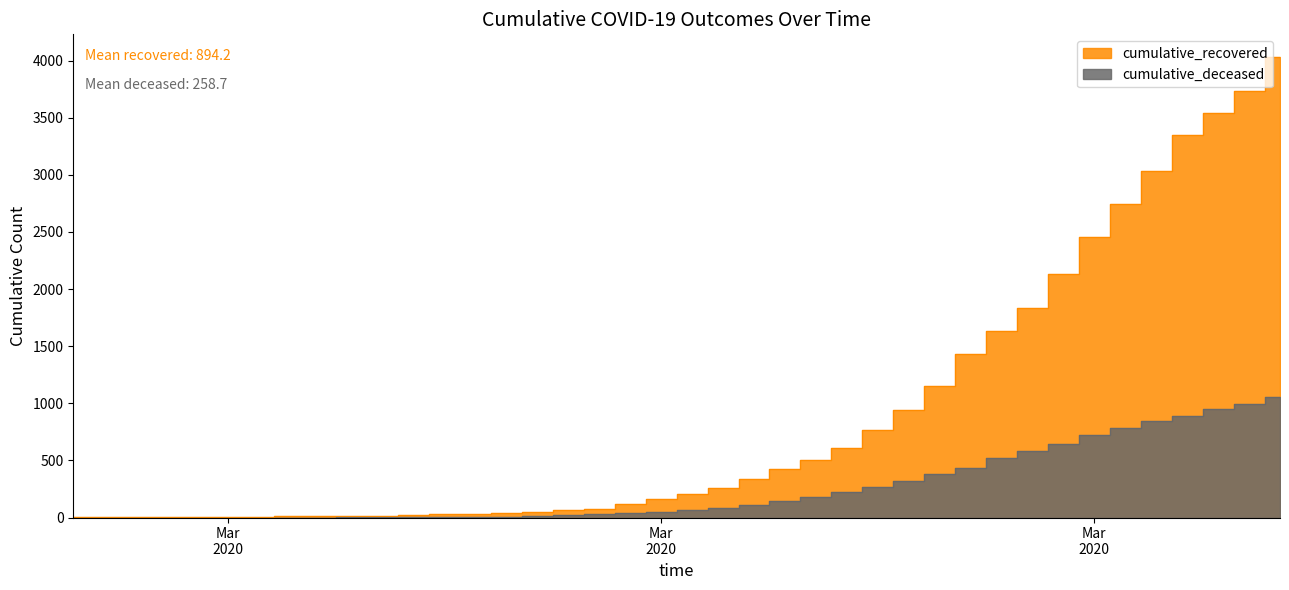

What is the total value across all series at Mar 2020?

6